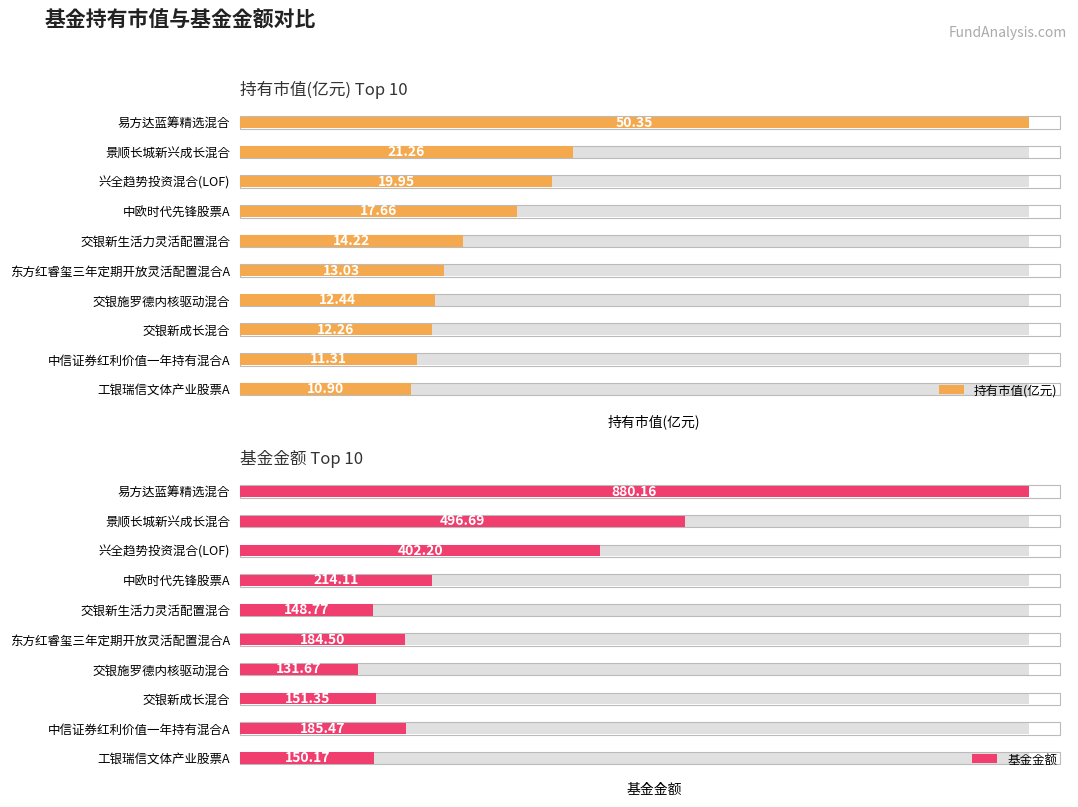

Which series has the largest total across all categories?

基金金额